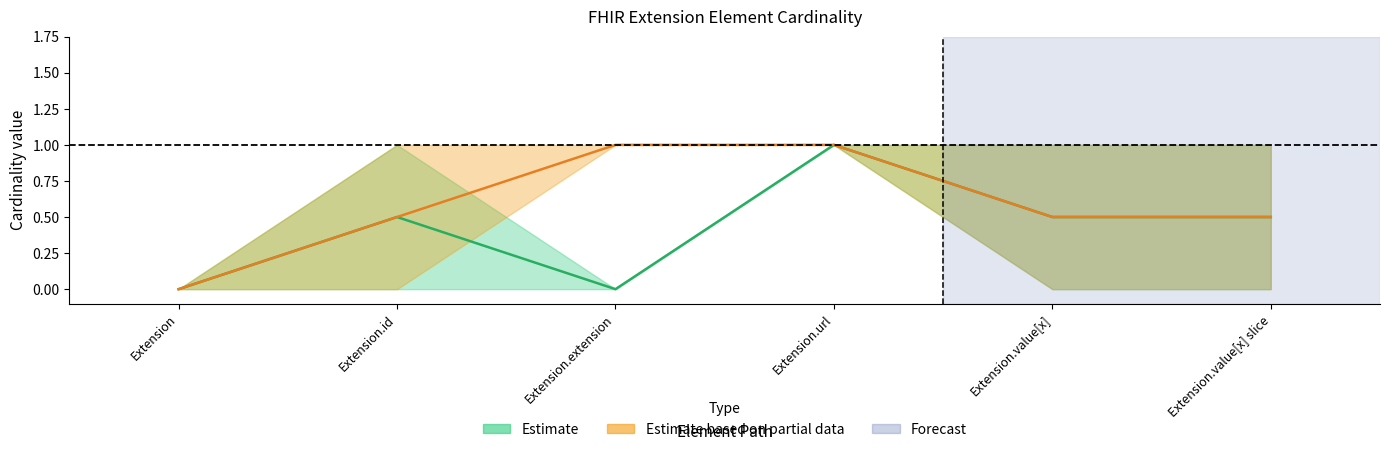

At which label is Base Max closest to 0?

Extension